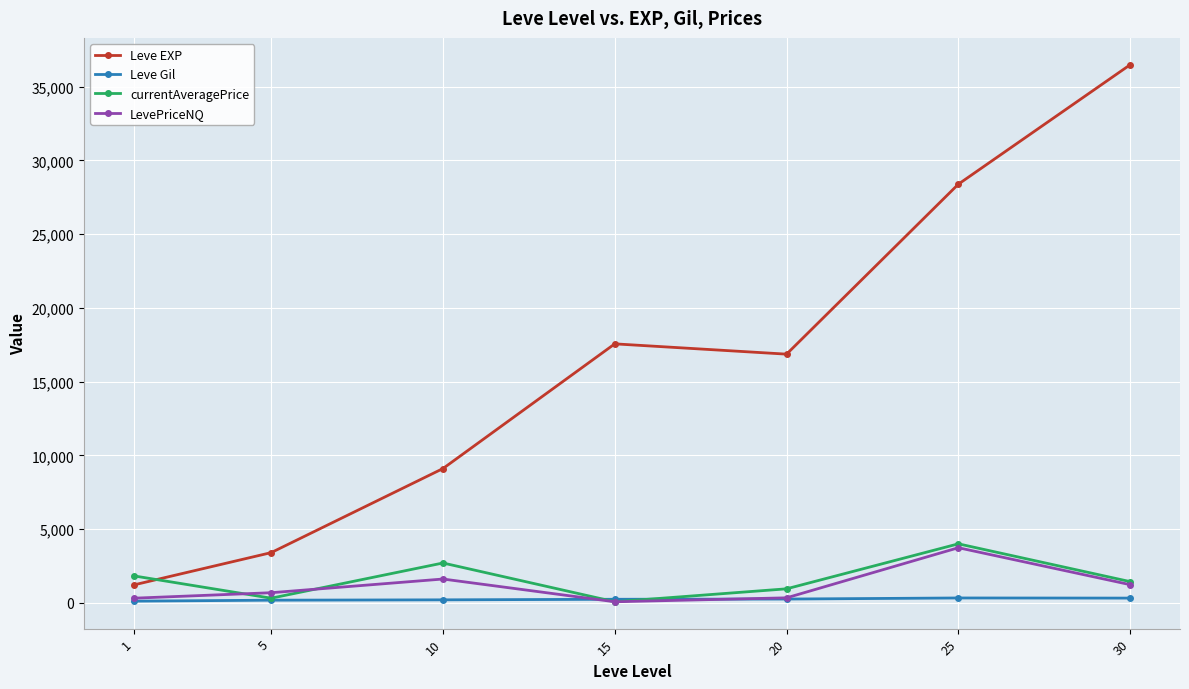

True or false: LevePriceNQ and Leve EXP intersect in this chart.

False